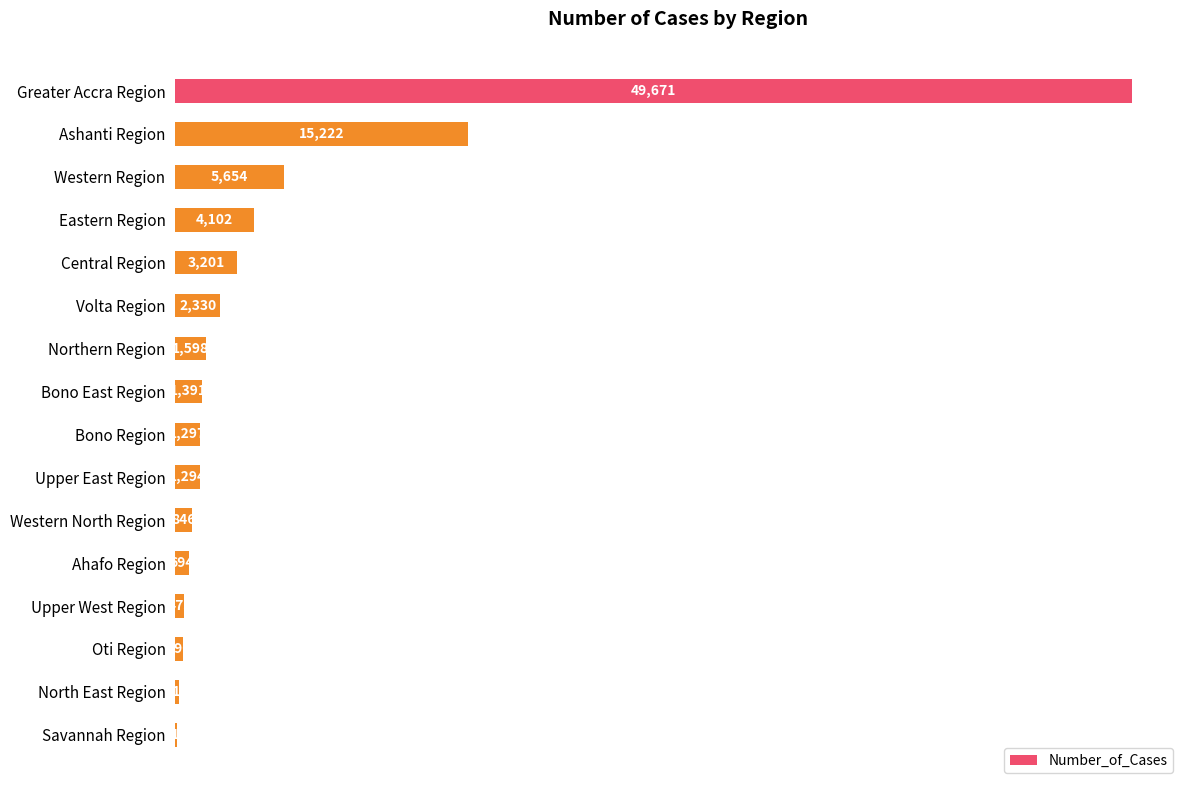

Is it true that the value at Western Region is 8315?

False